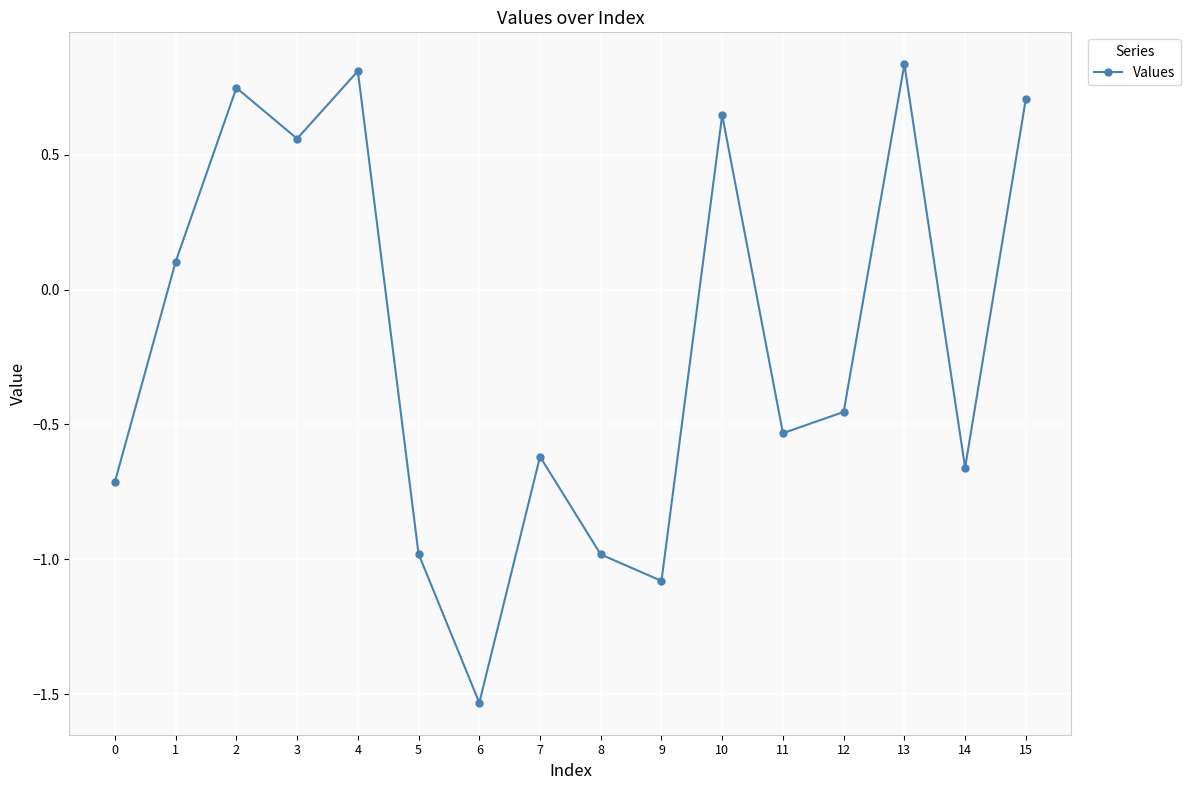

What is the difference between the maximum and minimum values?

2.4